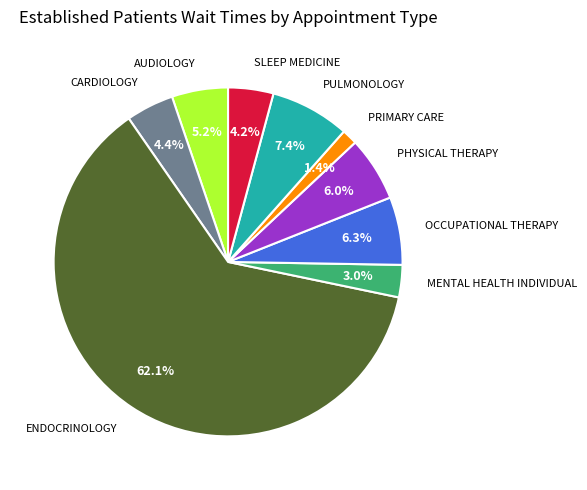

The AUDIOLOGY slice represents 5% of the pie. True or false?

True